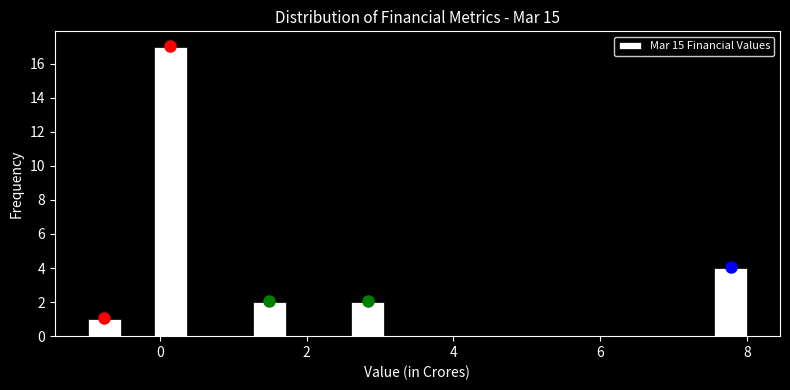

Around what value on the x-axis is the tallest bar? Give the approximate position of its centre, as read against the axis.

0.2